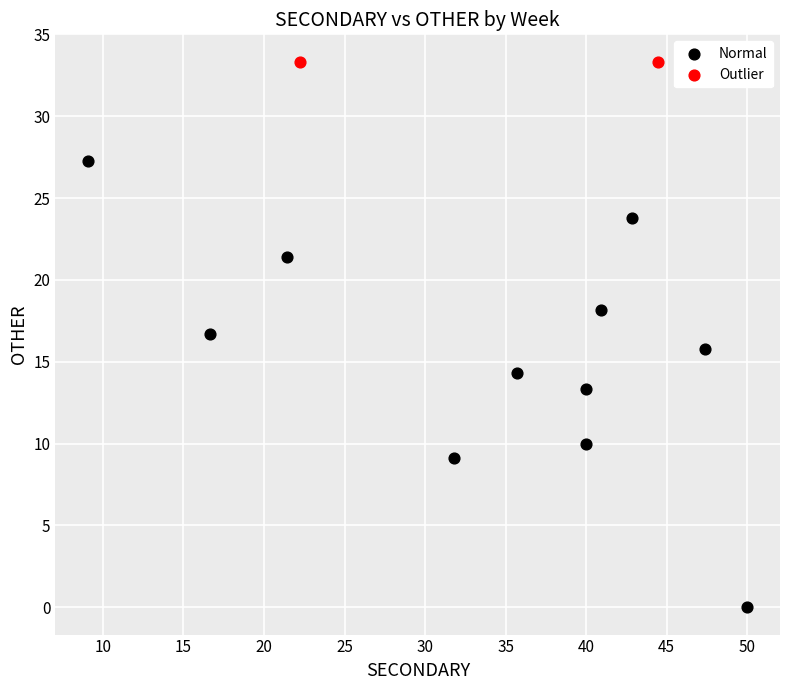

What are all the series names shown in the legend?

Normal, Outlier